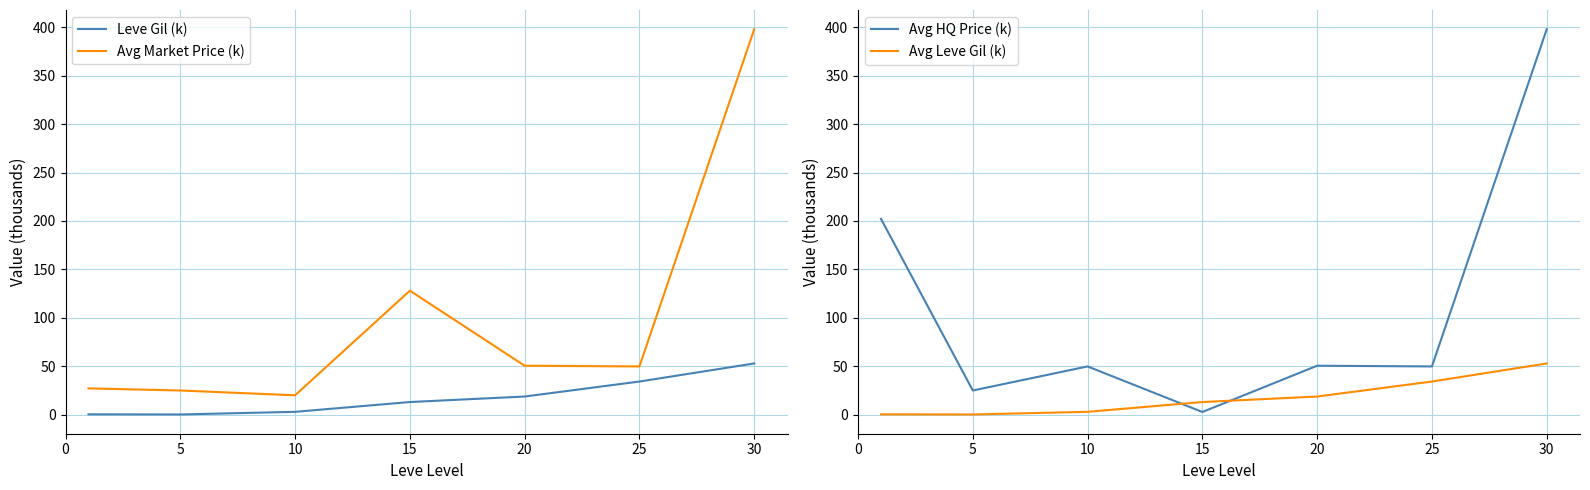

What is the difference between the second highest and minimum values in the Avg HQ Price (k) series?

199.5